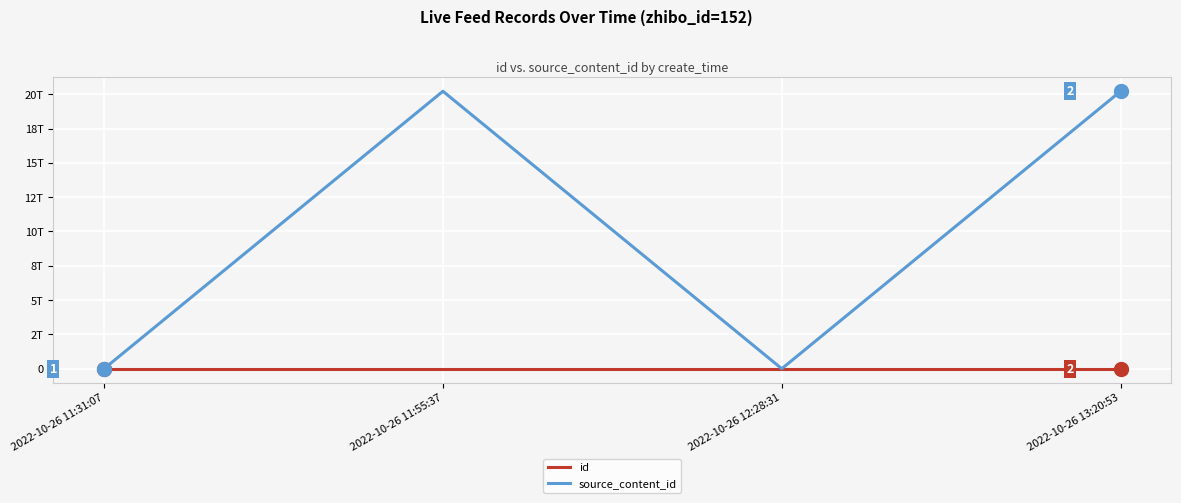

Between 2022-10-26 13:20:53 and 2022-10-26 11:55:37, which is larger?

2022-10-26 13:20:53